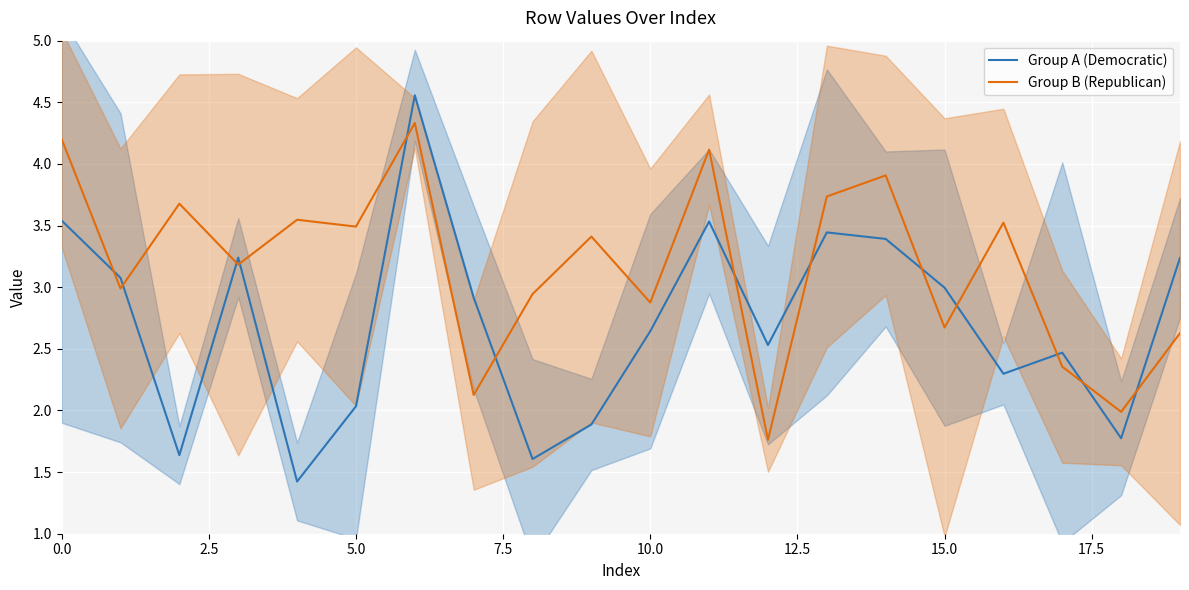

After their last crossing, which series has the higher values: Group B (Republican) or Group A (Democratic)?

Group A (Democratic)